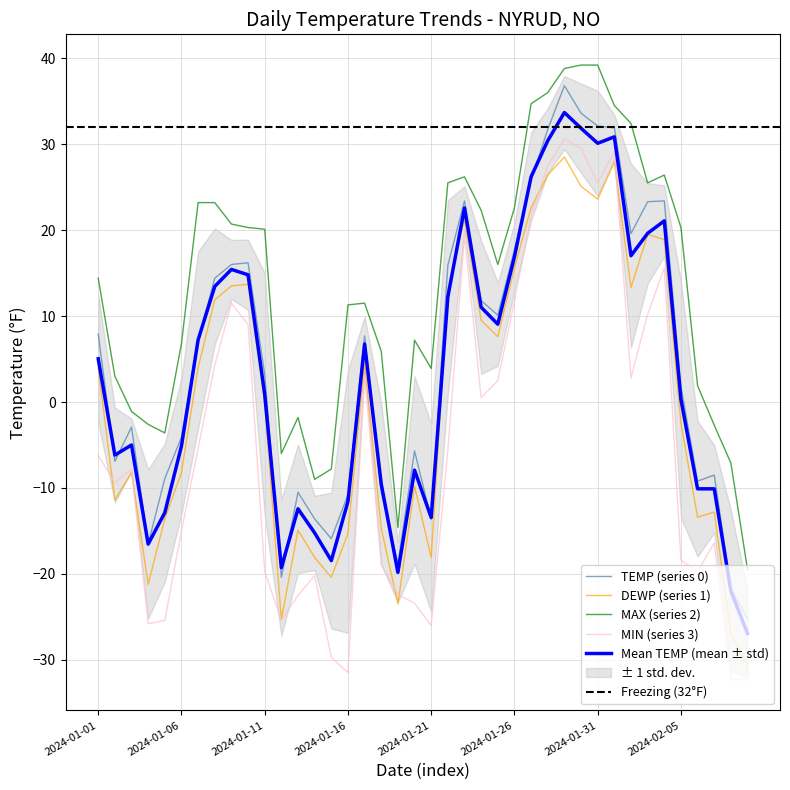

True or false: DEWP and TEMP cross at least once.

False